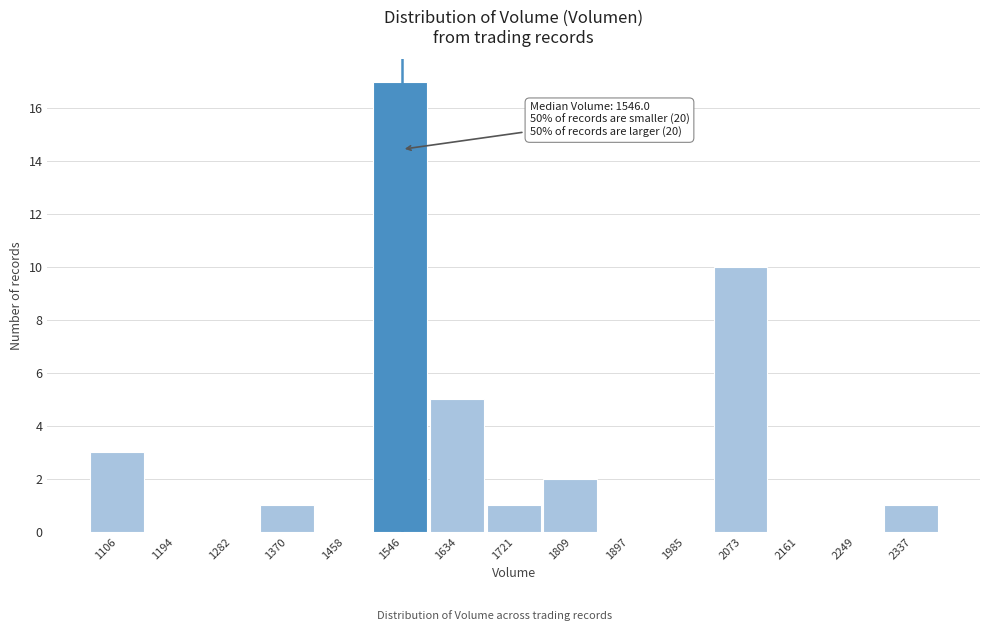

Over which range of the x-axis is the bar tallest?

1500 to 1590